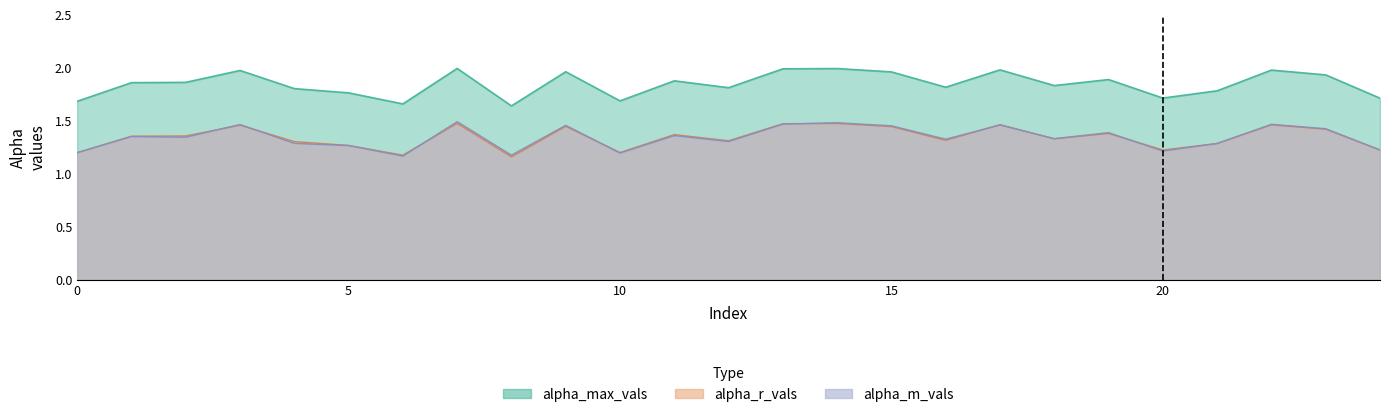

What is the maximum value shown in the chart?

2.0